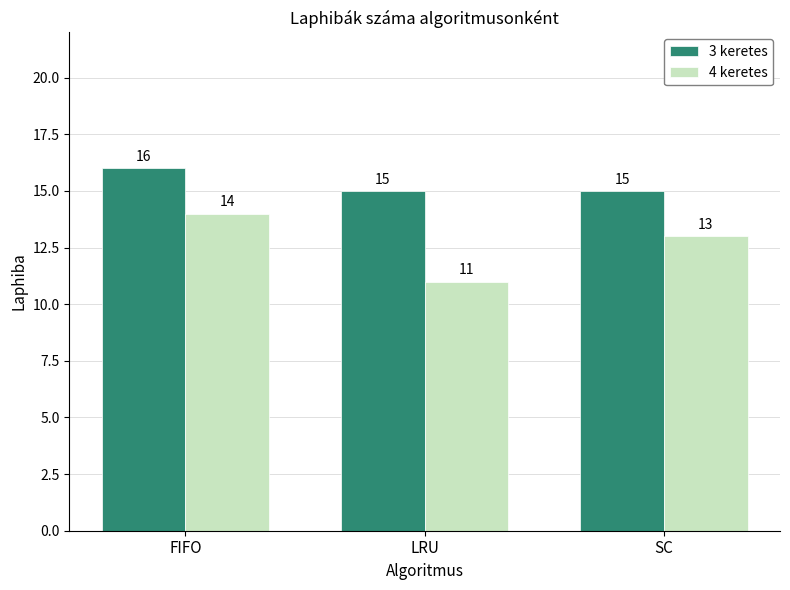

What is the maximum value shown in the chart?

16